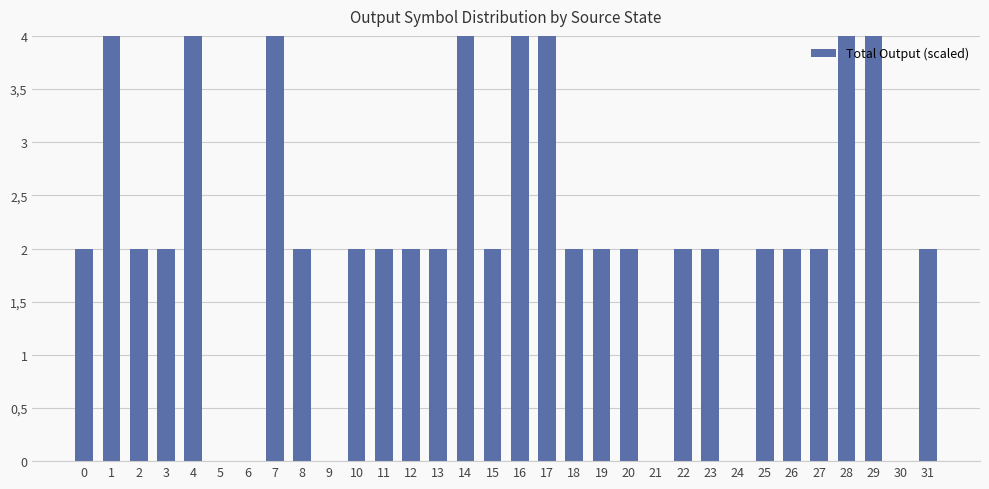

List the labels in order of value, largest first.

1, 4, 7, 14, 16, 17, 28, 29, 0, 2, 3, 8, 10, 11, 12, 13, 15, 18, 19, 20, 22, 23, 25, 26, 27, 31, 5, 6, 9, 21, 24, 30